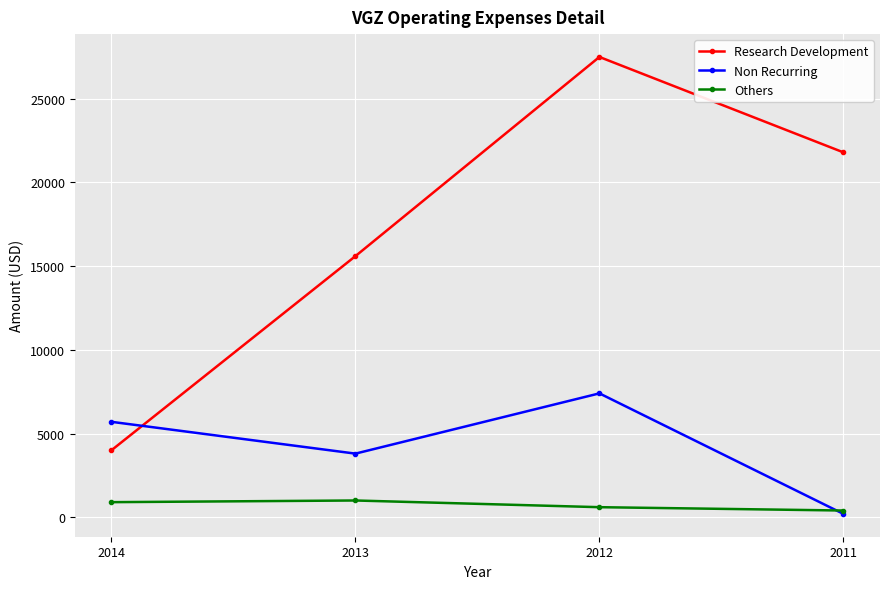

How many times do Non Recurring and Others cross each other?

1